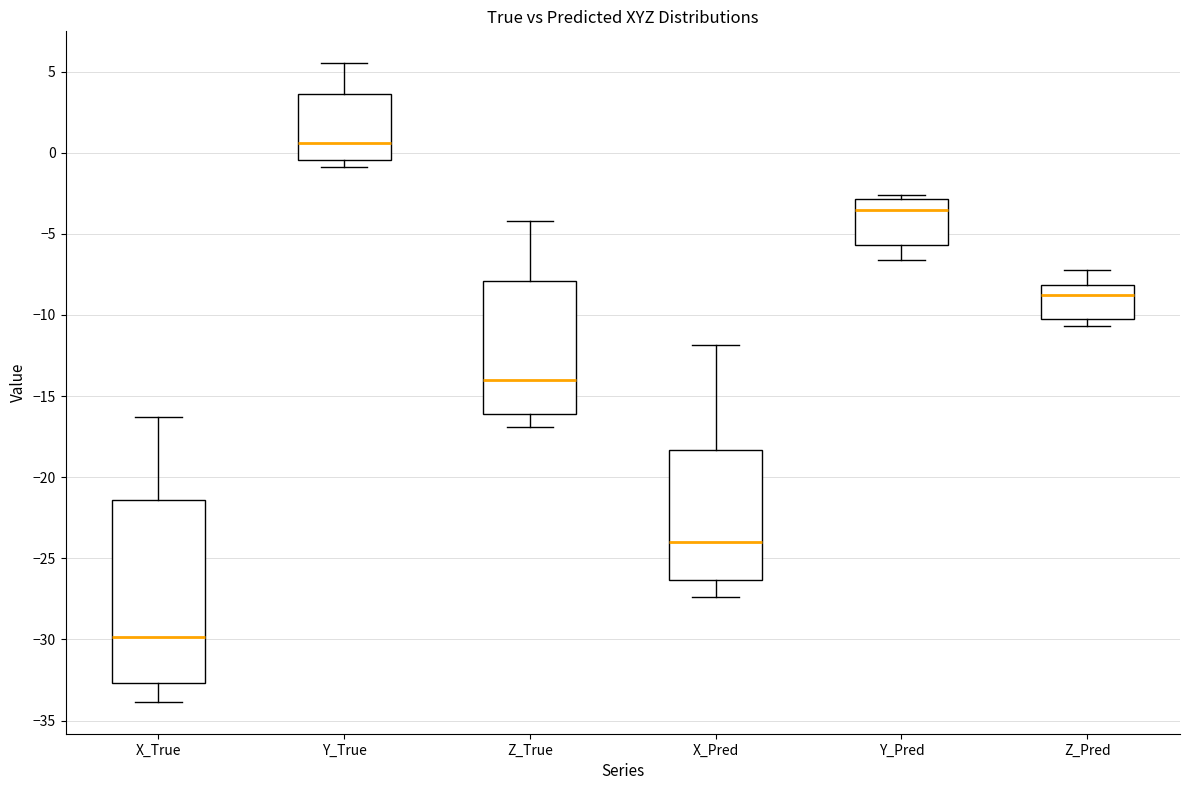

Reading left to right, read every box against the y-axis: the position of its median line, the range the box covers, and the ends of its whiskers. The values are not printed on the chart, so give them approximately, as read against the axis.

X_True: median -30.0, box -32.5 to -21.5, whiskers -34.0 to -16.5
Y_True: median 0.5, box -0.5 to 3.5, whiskers -1.0 to 5.5
Z_True: median -14.0, box -16.0 to -8.0, whiskers -17.0 to -4.0
X_Pred: median -24.0, box -26.5 to -18.5, whiskers -27.5 to -12.0
Y_Pred: median -3.5, box -5.5 to -3.0, whiskers -6.5 to -2.5
Z_Pred: median -9.0, box -10.0 to -8.0, whiskers -10.5 to -7.0